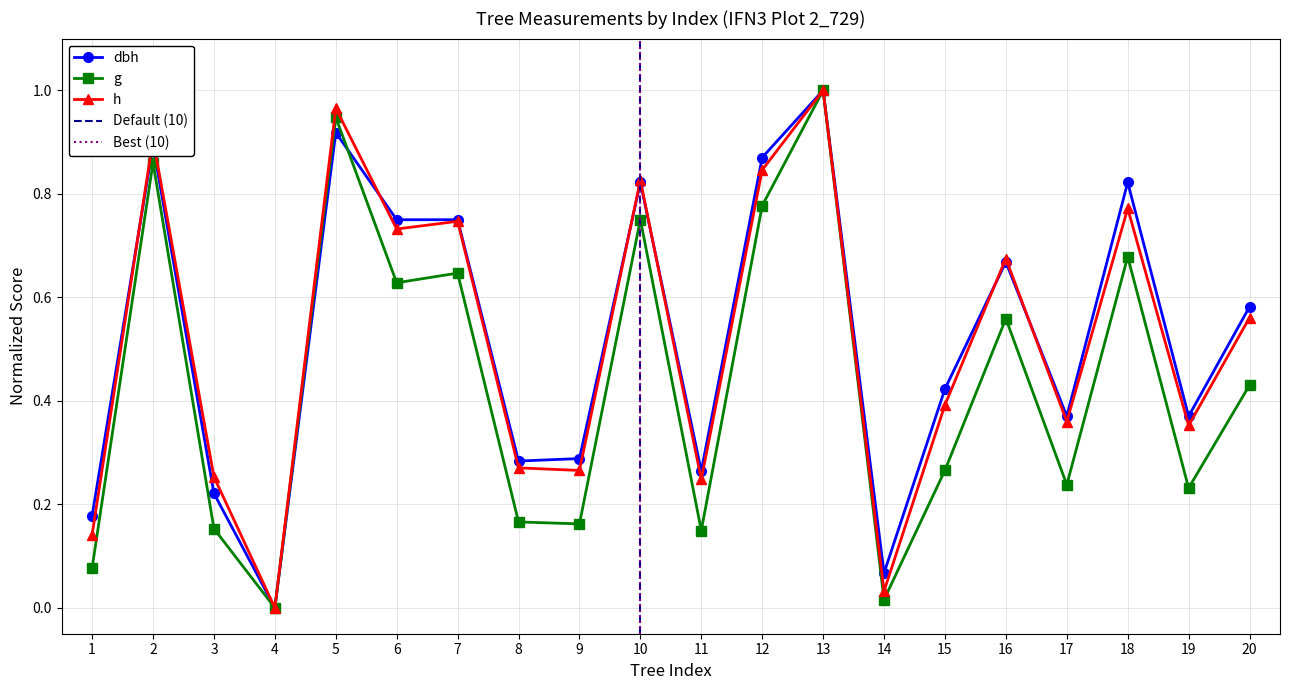

How many lines are shown in the chart?

3